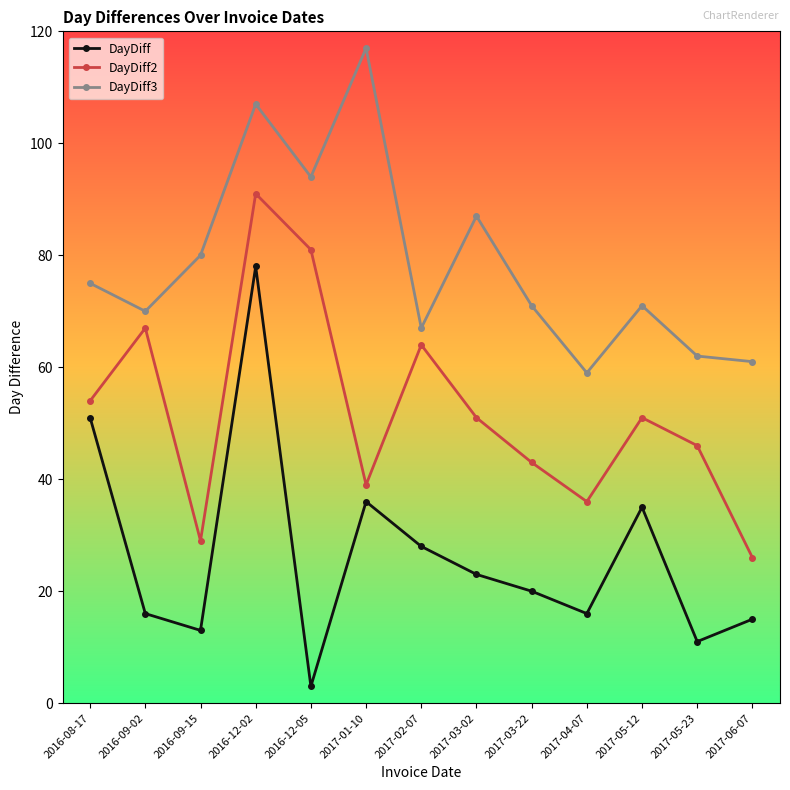

At how many categories does at least one series exceed 29?

13